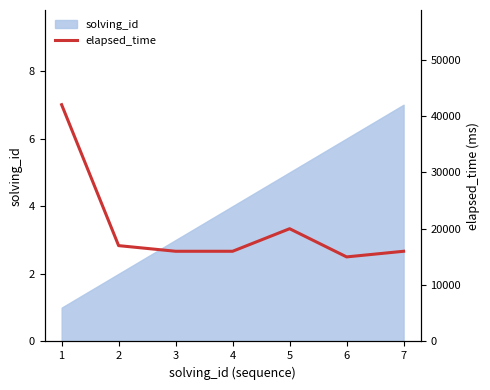

How many interior local valleys (lower than both neighbors) does the data have?

1